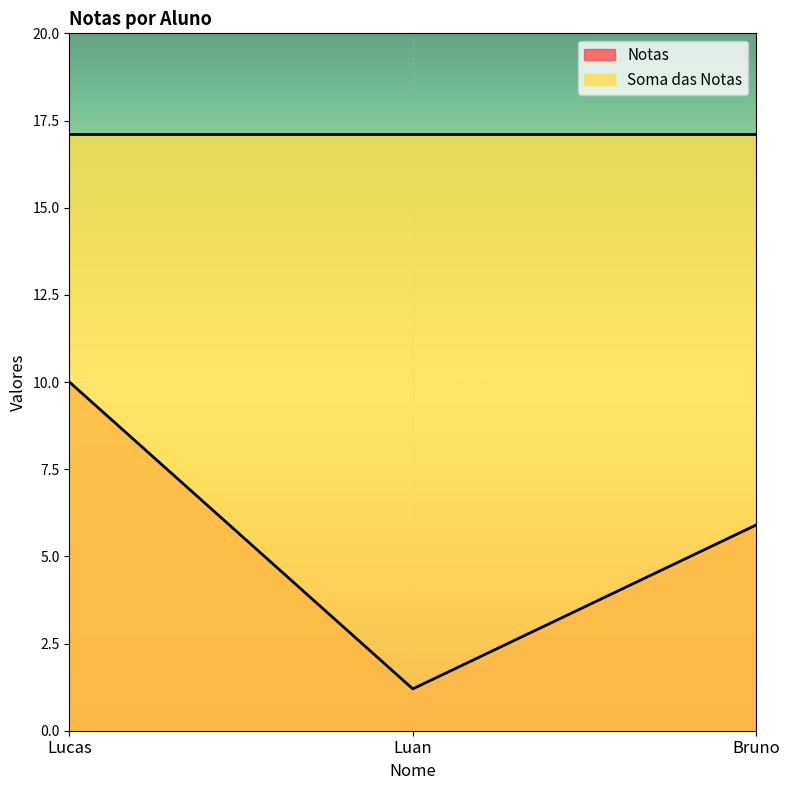

At which category does the chart reach its minimum across all series?

Luan